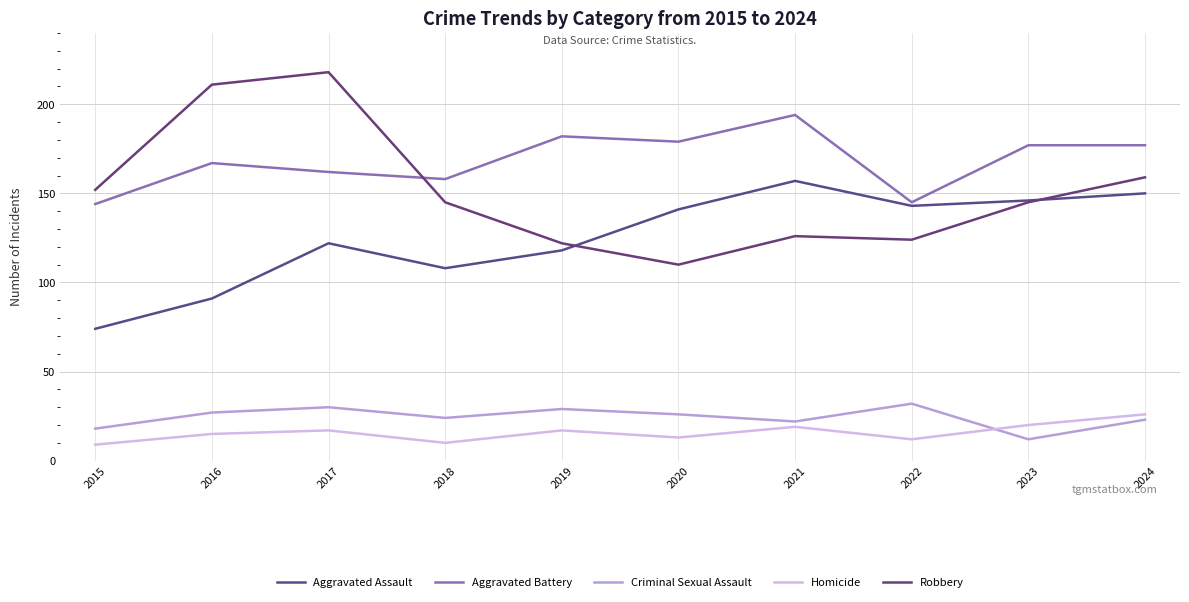

The value of Aggravated Battery at 2017 is 50. True or false?

False